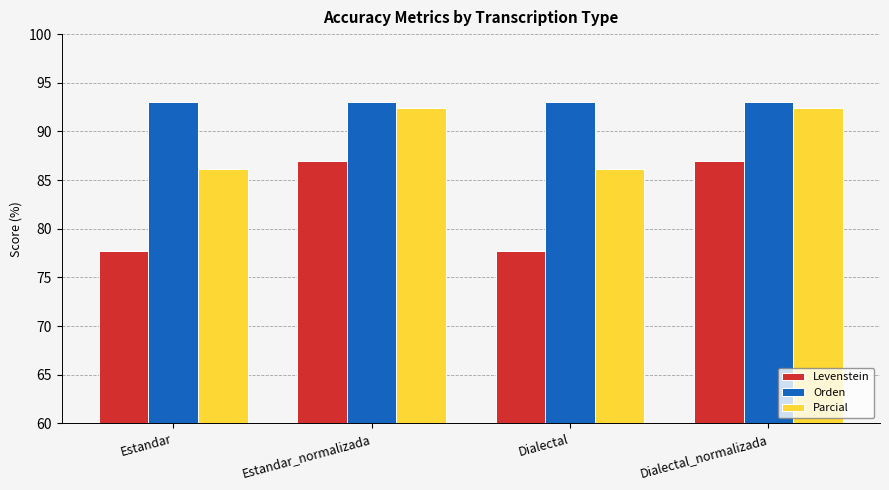

What is the sum of all Orden values?

372.2